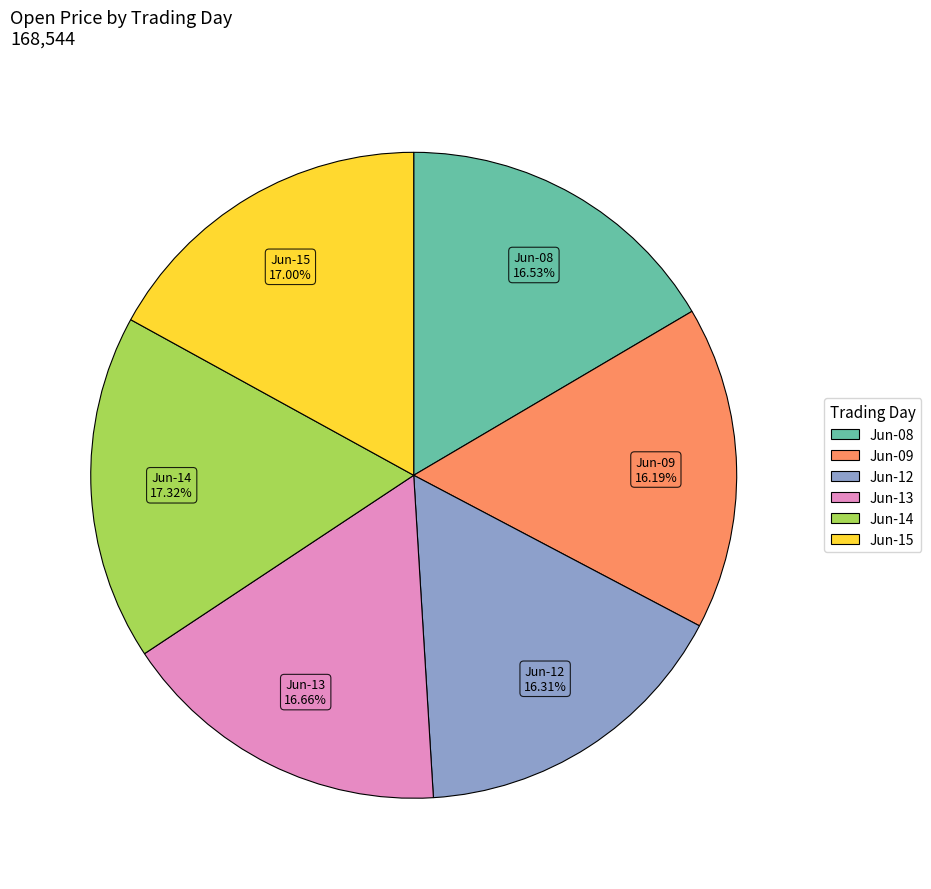

How many segments does this pie chart have?

6